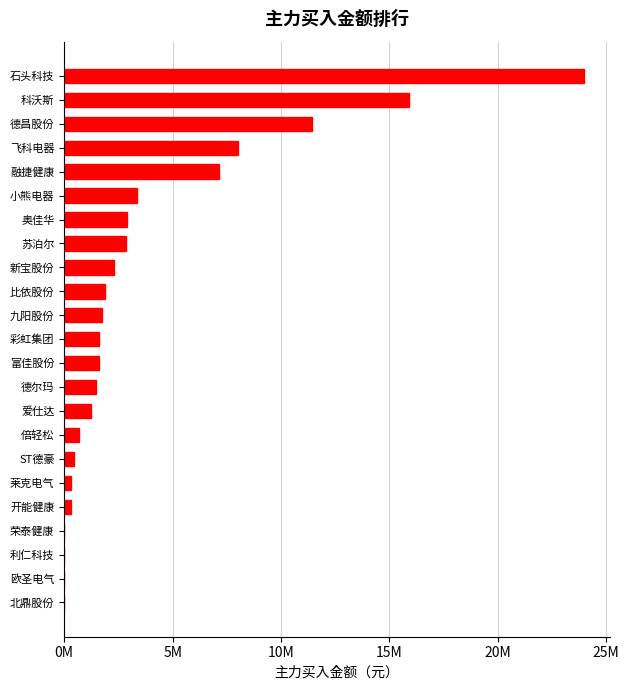

Count the number of categories in the chart.

23